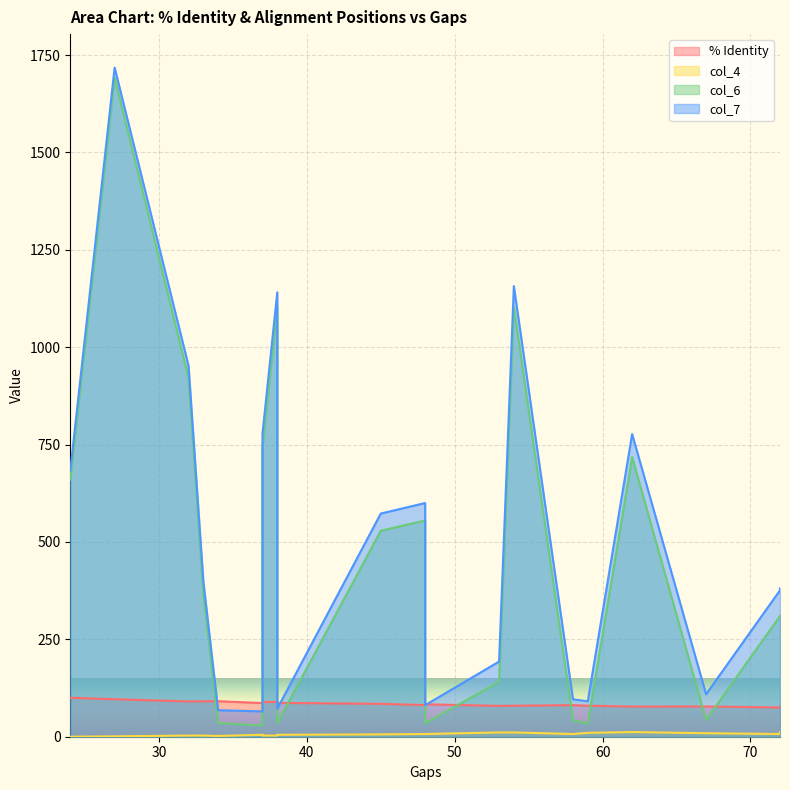

True or false: col_4 has a value of 19.4 at 53.

False